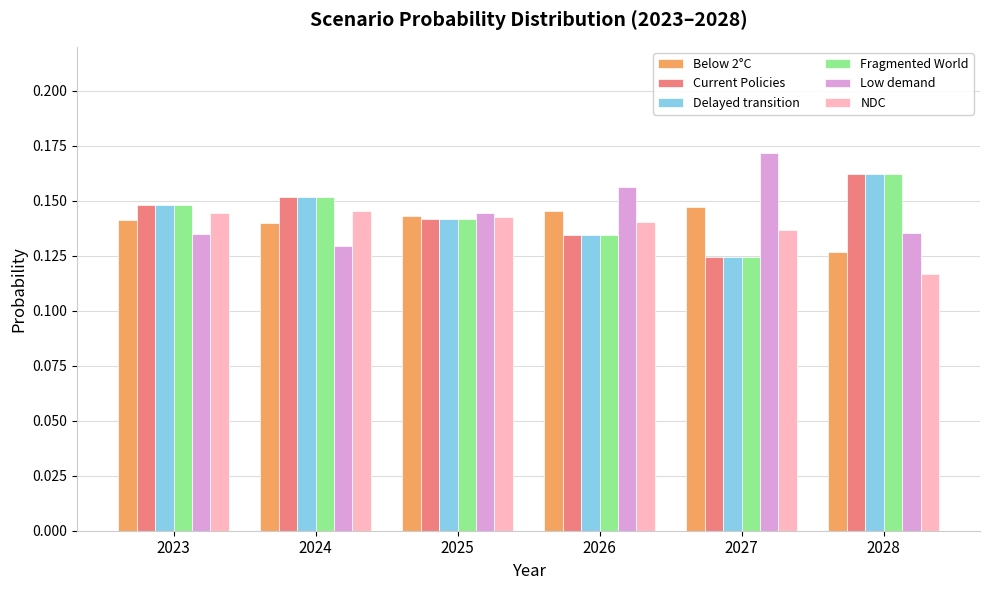

At which label is Fragmented World closest to 0?

2027